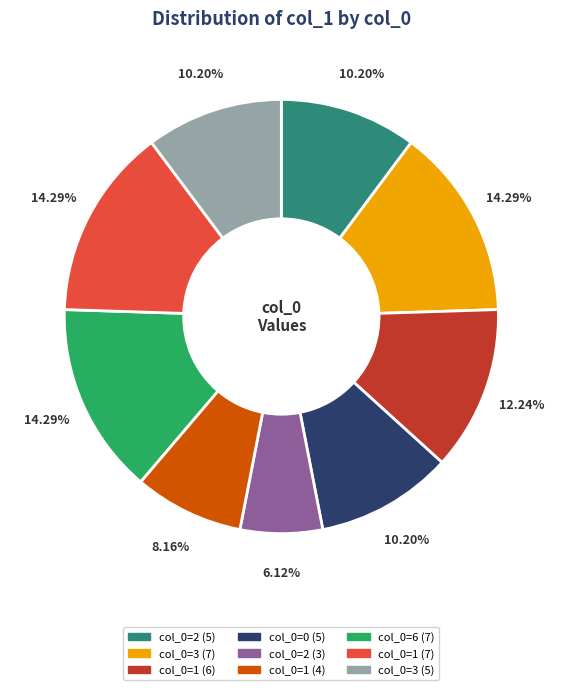

Is there any slice that represents more than half of the pie?

No